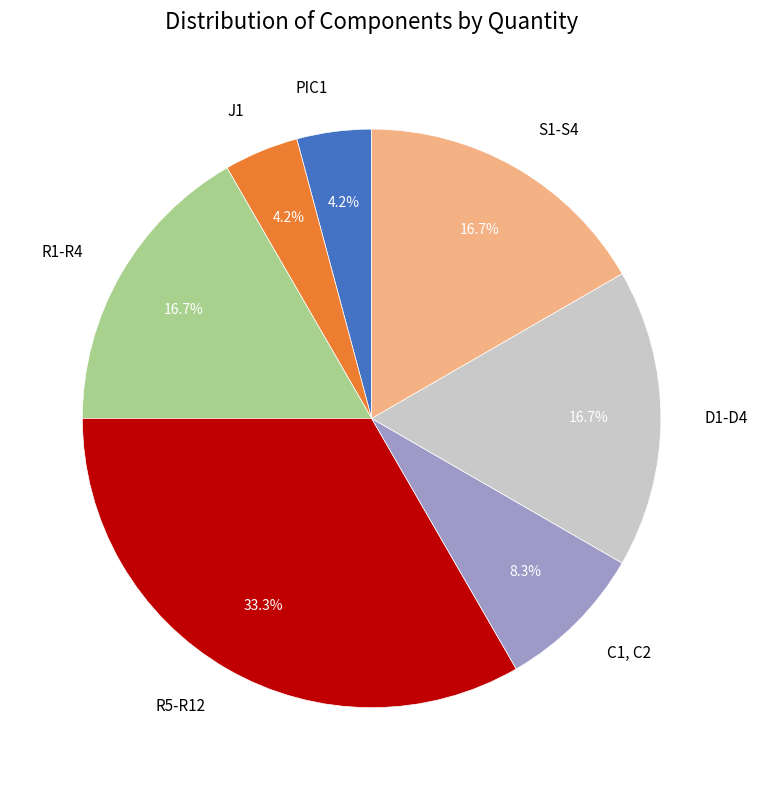

The R5-R12 slice represents 42% of the pie. True or false?

False